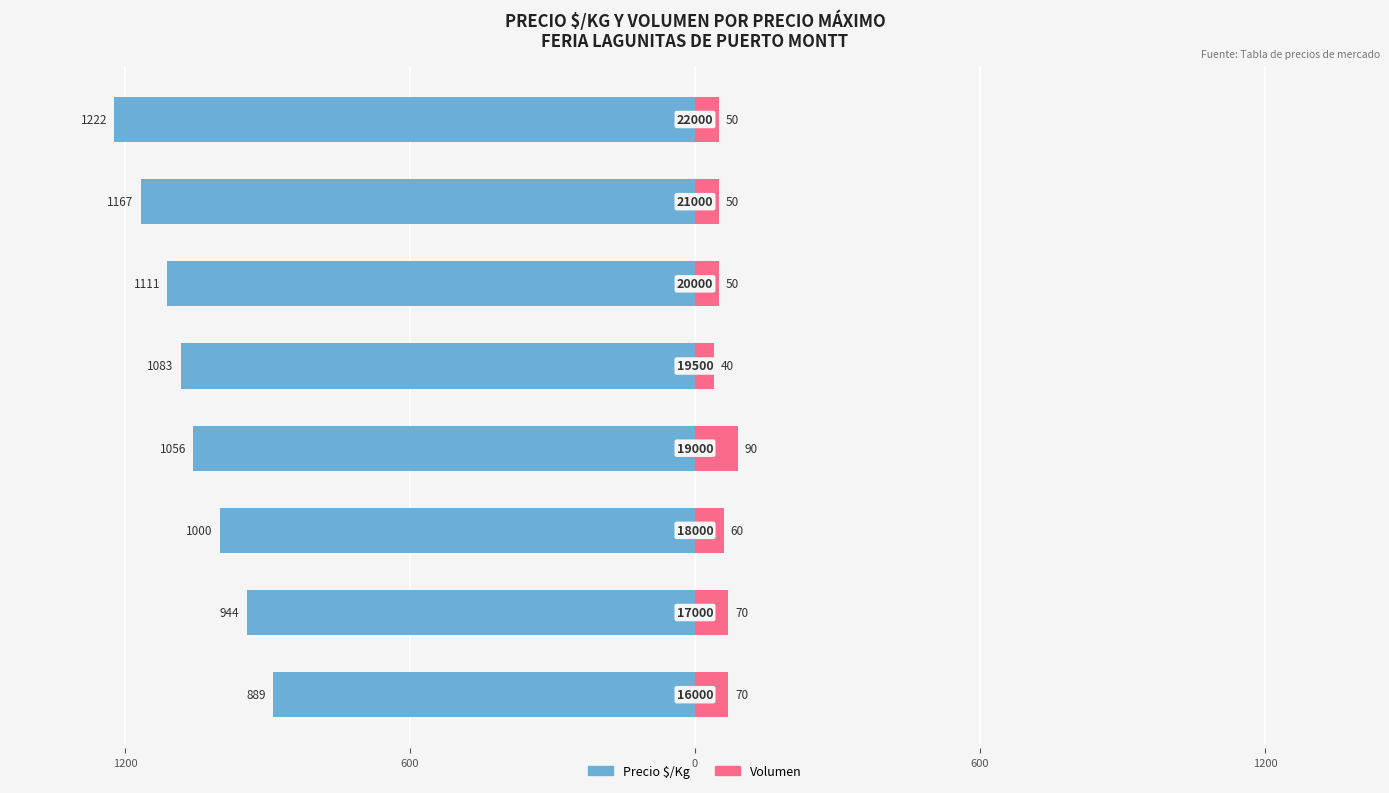

What are all the series names shown in the legend?

Precio $/Kg, Volumen